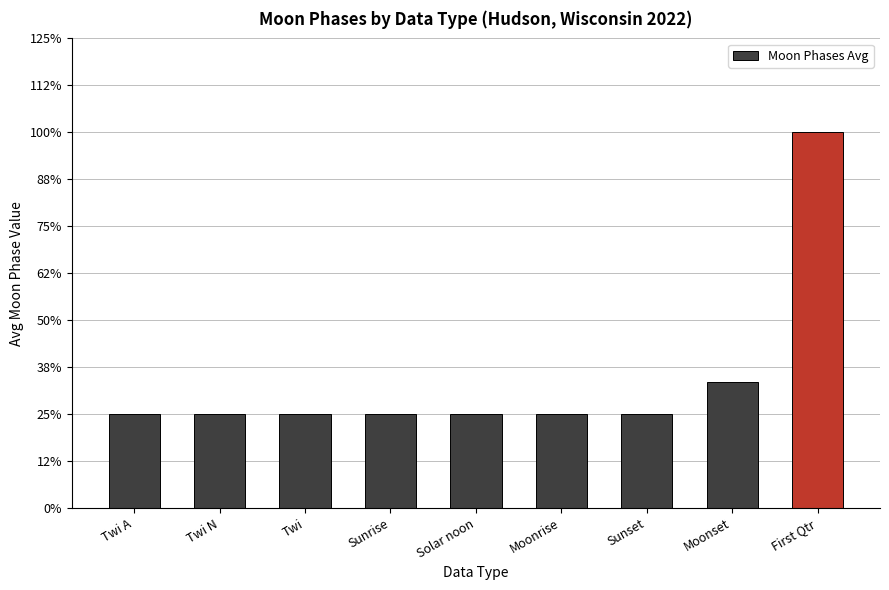

What is the average value?

0.7